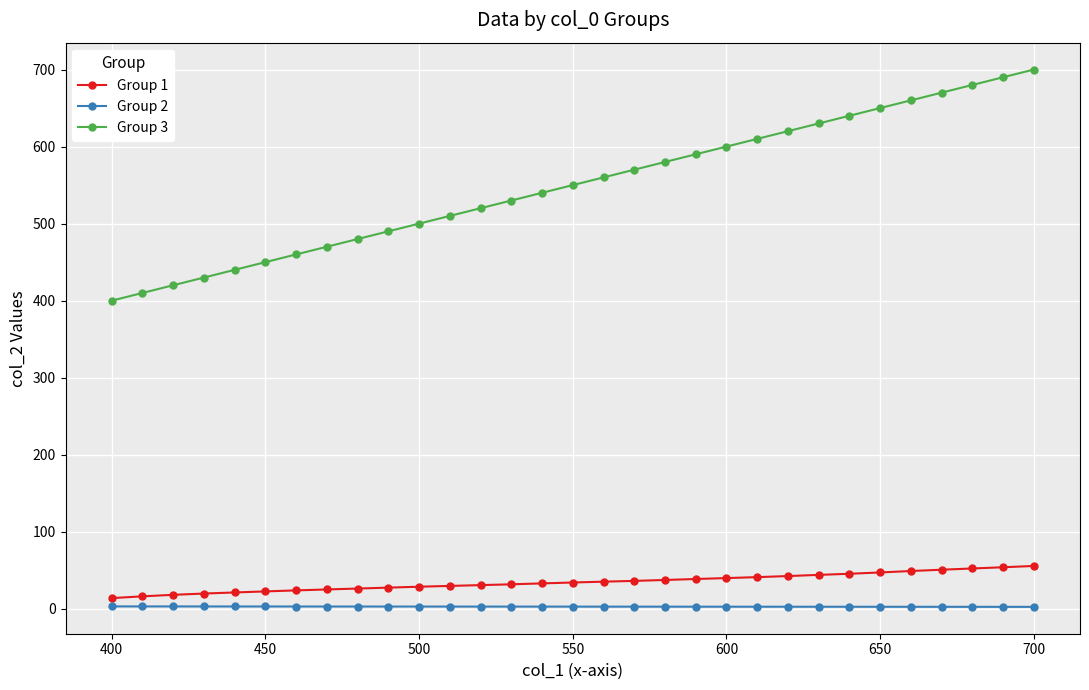

What is the average value of the Group 1 series?

34.7